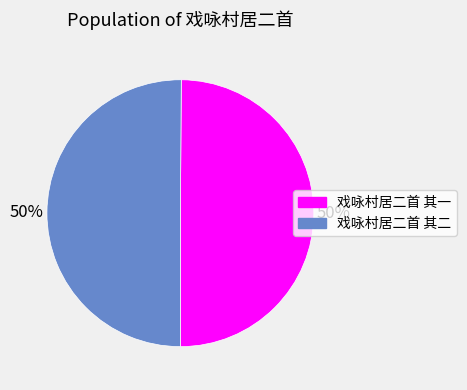

To the nearest percent, what percentage of the pie is 戏咏村居二首 其二?

50%